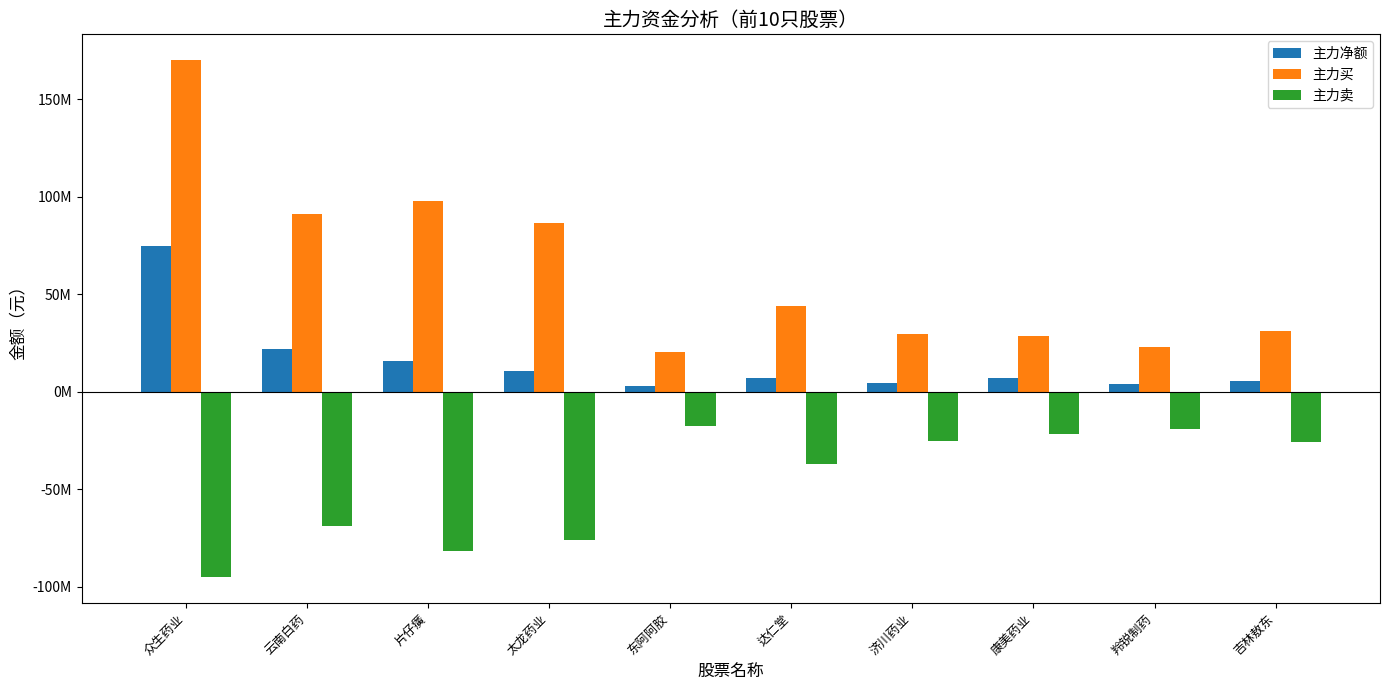

The 主力净额 series shows 5680197 at 吉林敖东. True or false?

True